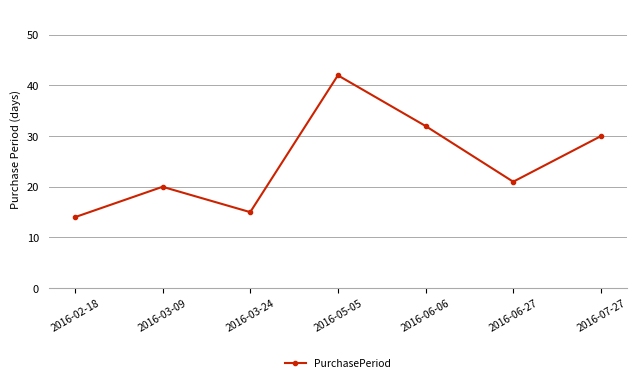

What is the difference between the maximum and minimum values?

28